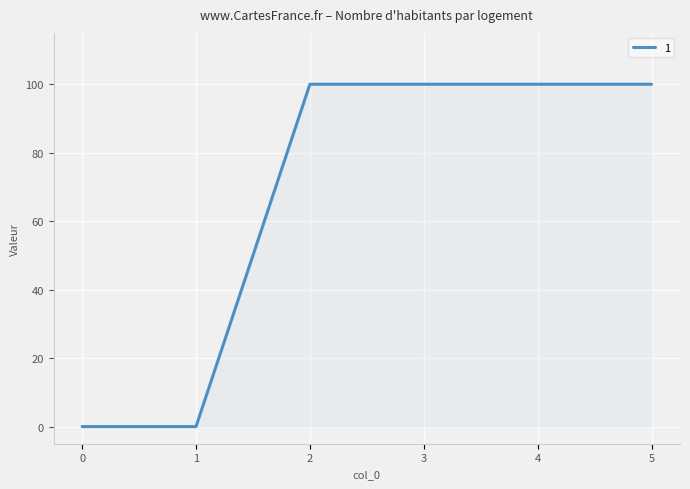

What is the greatest value displayed?

100